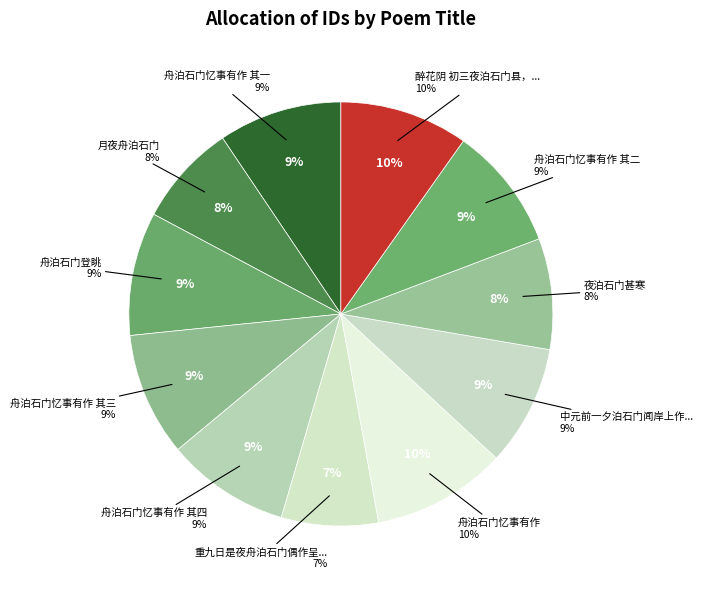

What is the largest slice in the pie chart?

舟泊石门忆事有作